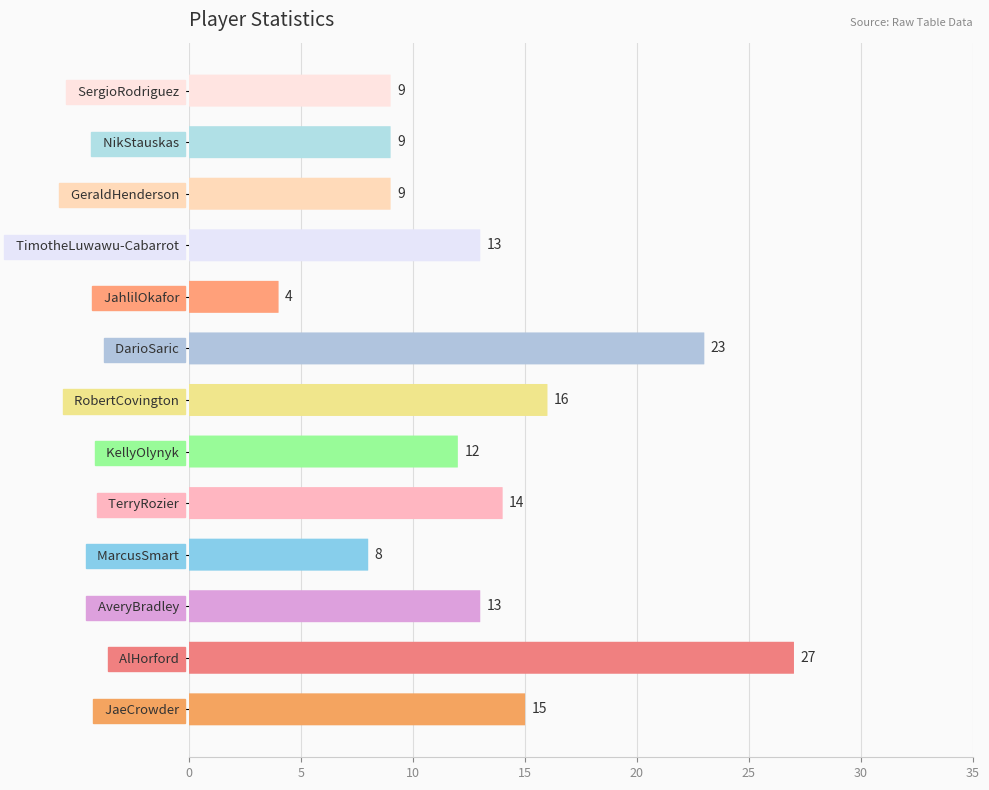

The value of Minutes played at TimotheLuwawu-Cabarrot is 6. True or false?

False